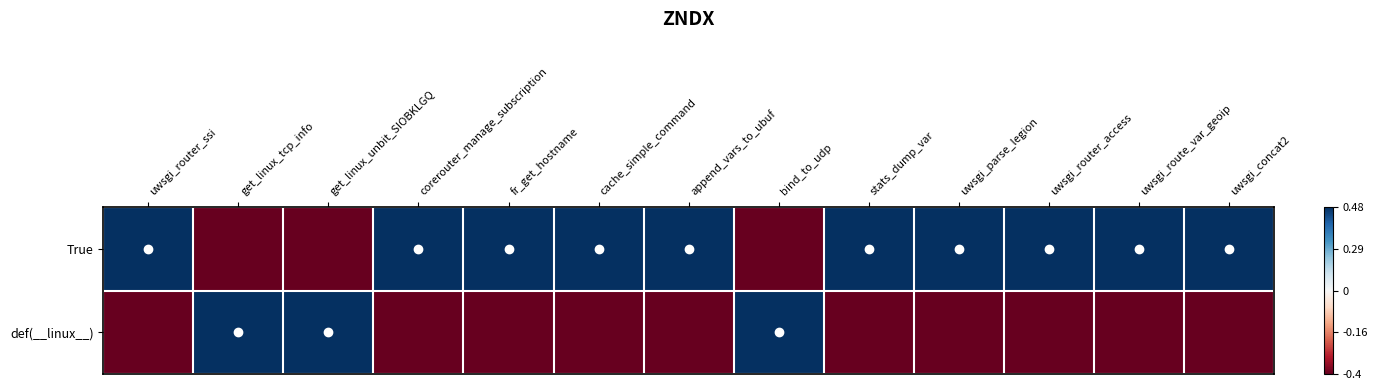

At how many categories does at least one series exceed 1?

13